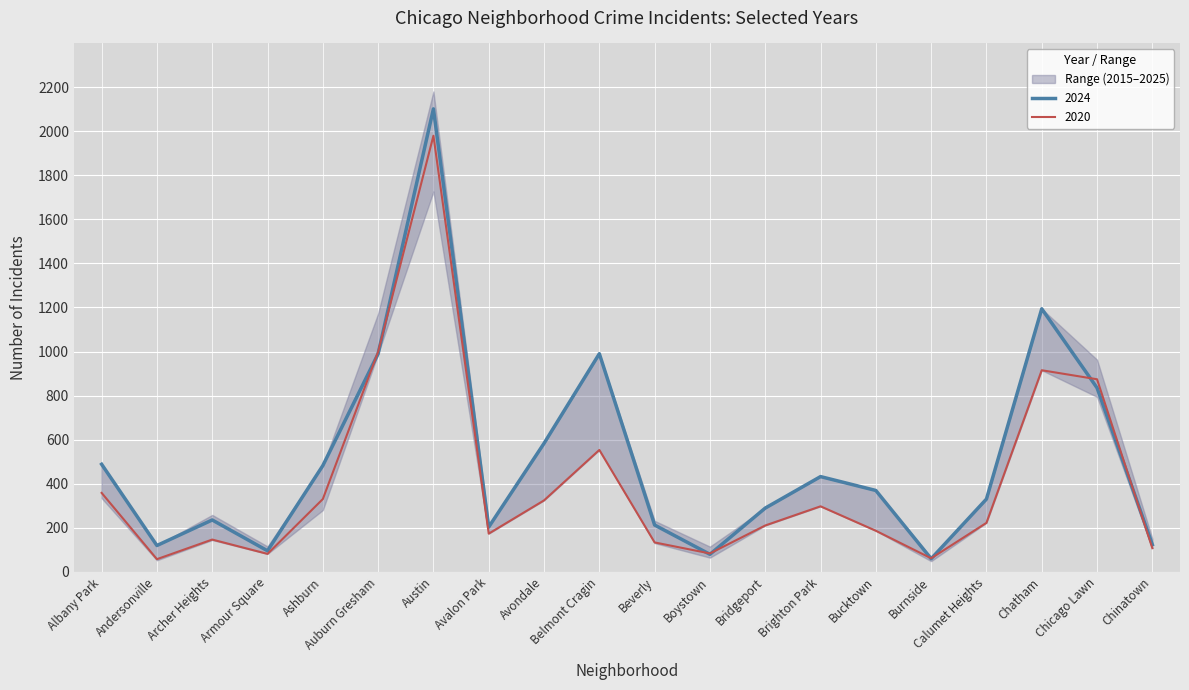

How many values in the 2020 series exceed 222?

9